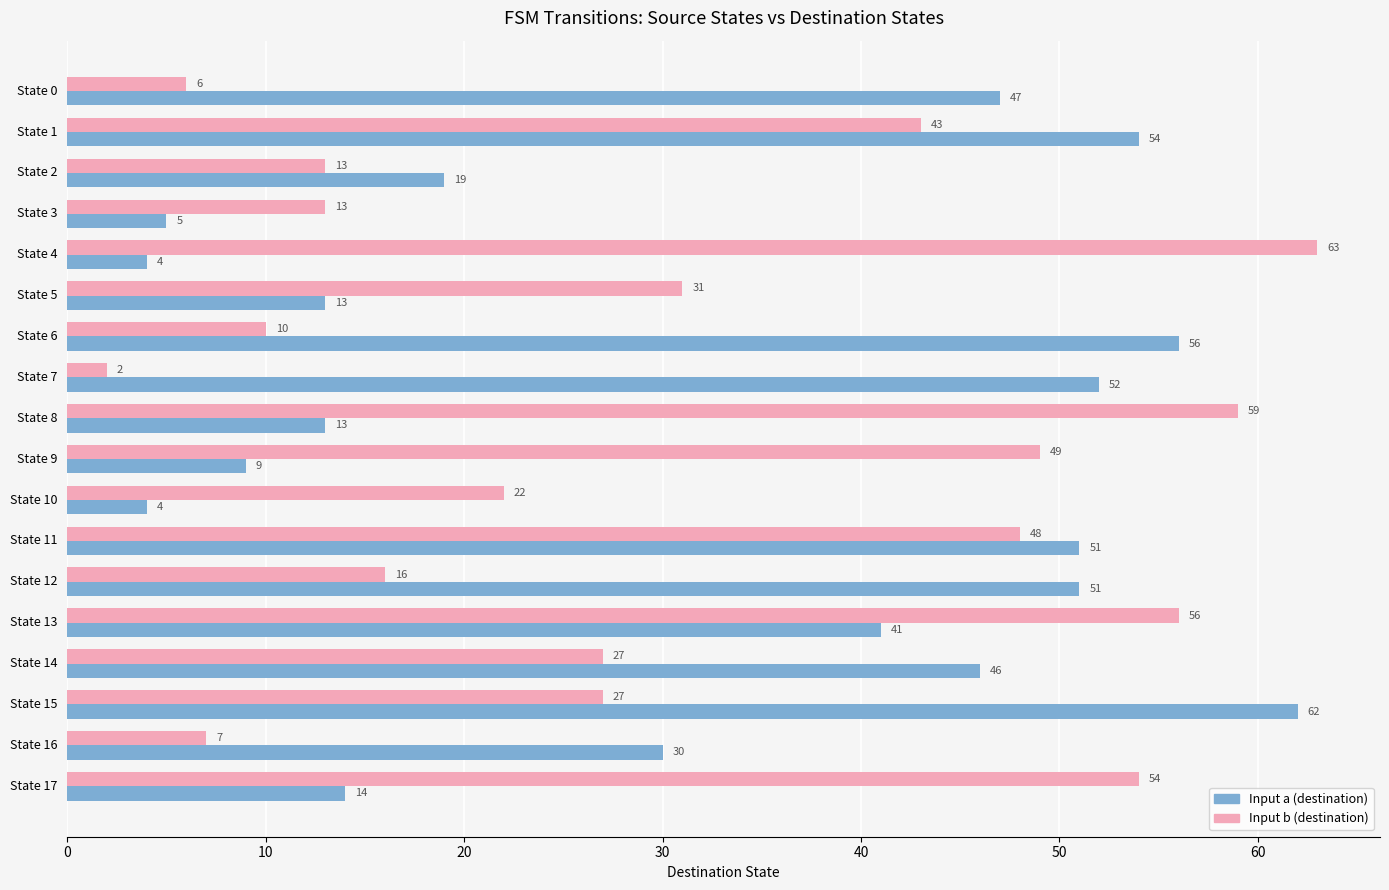

Which category has the lowest value across all series?

State 7